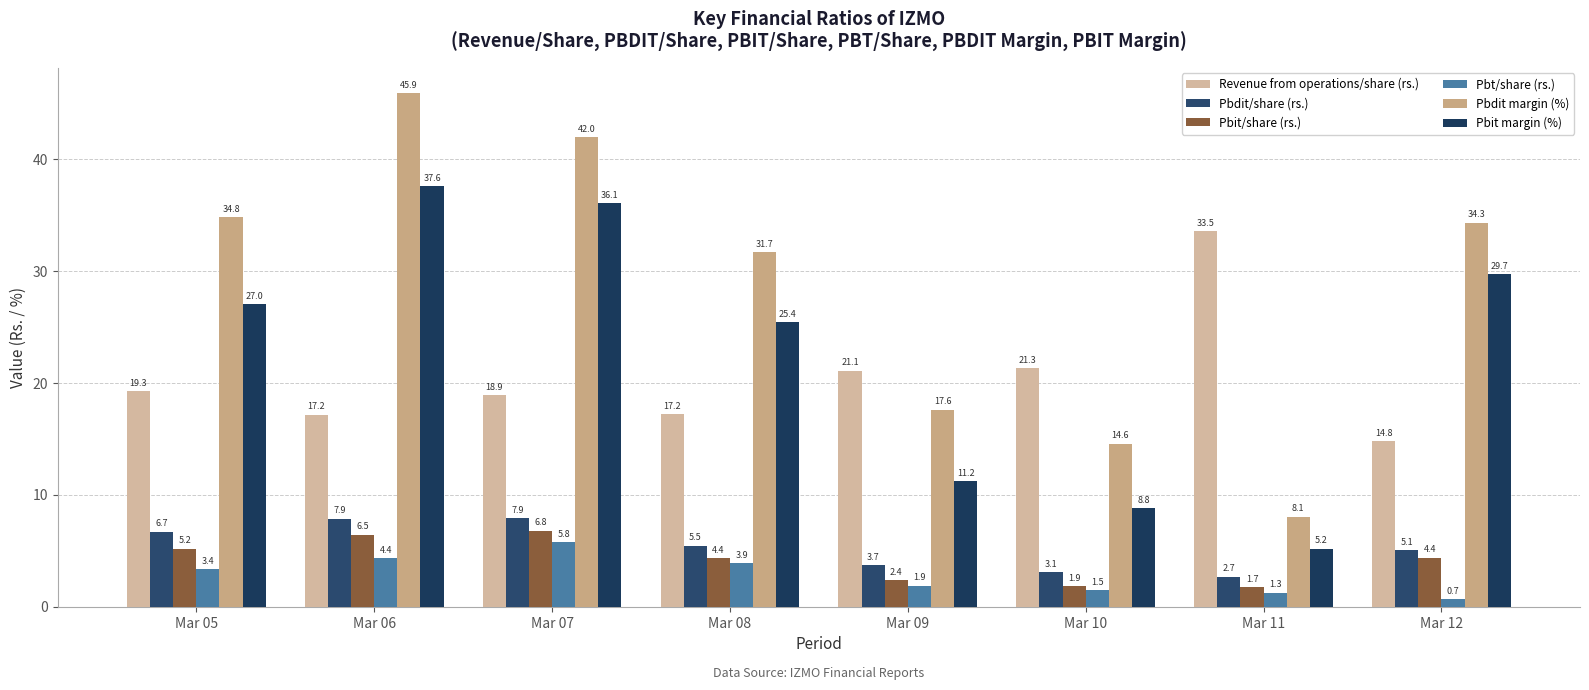

At which label does Pbit/share (rs.) first exceed 4?

Mar 05